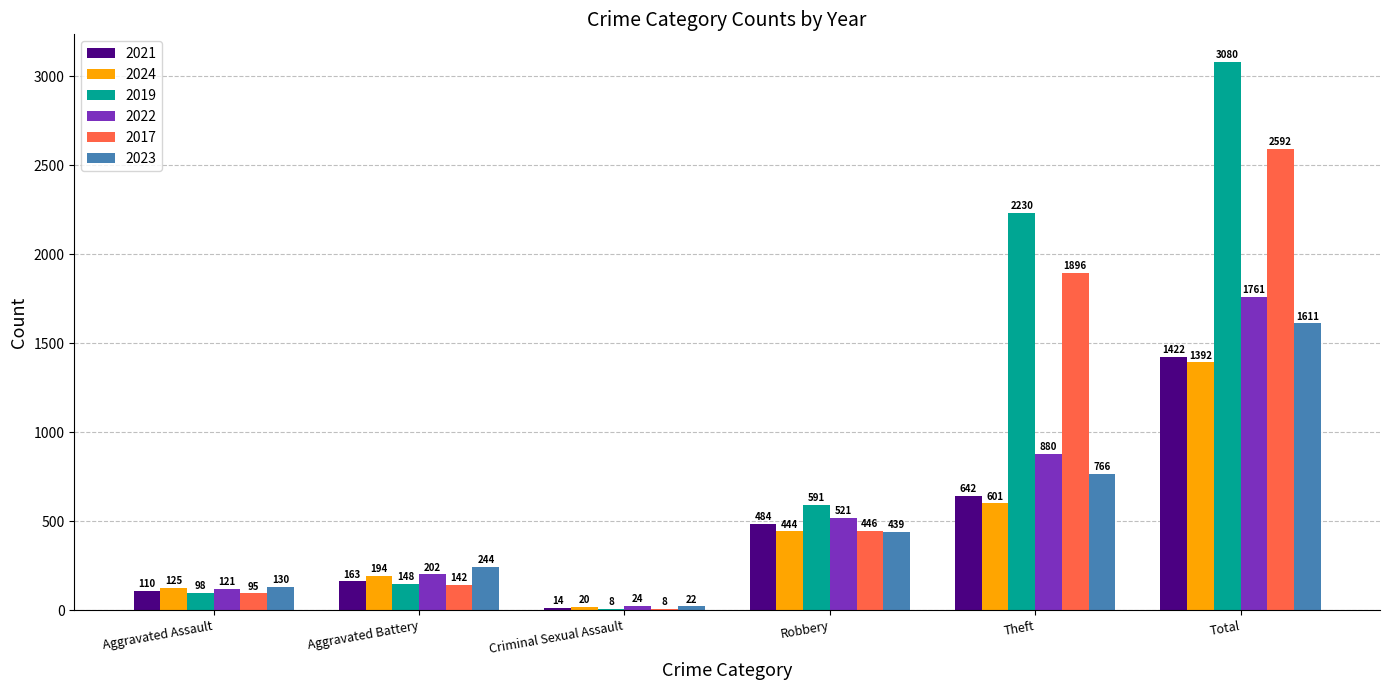

Reading left to right, list all the values displayed in this chart.

2021: 110	163	14	484	642	1422
2024: 125	194	20	444	601	1392
2019: 98	148	8	591	2230	3080
2022: 121	202	24	521	880	1761
2017: 95	142	8	446	1896	2592
2023: 130	244	22	439	766	1611